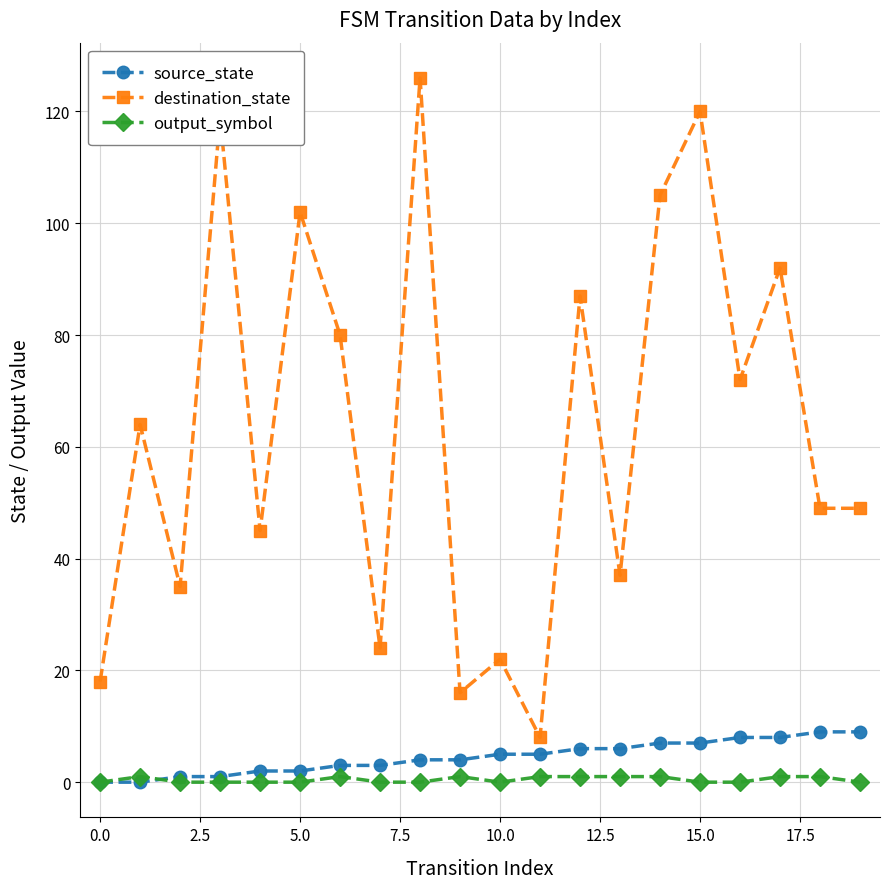

In destination_state, how many points are higher than both neighbors (excluding endpoints)?

8